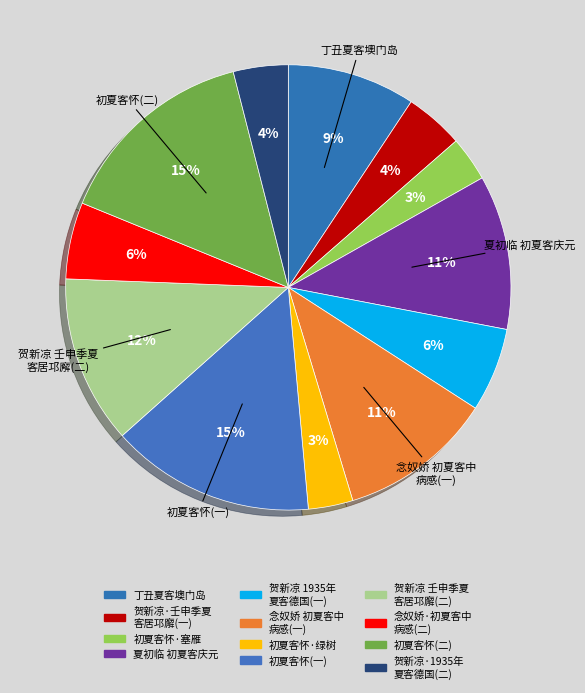

What is the smallest slice in the pie chart?

初夏客怀·绿树成阴四月天